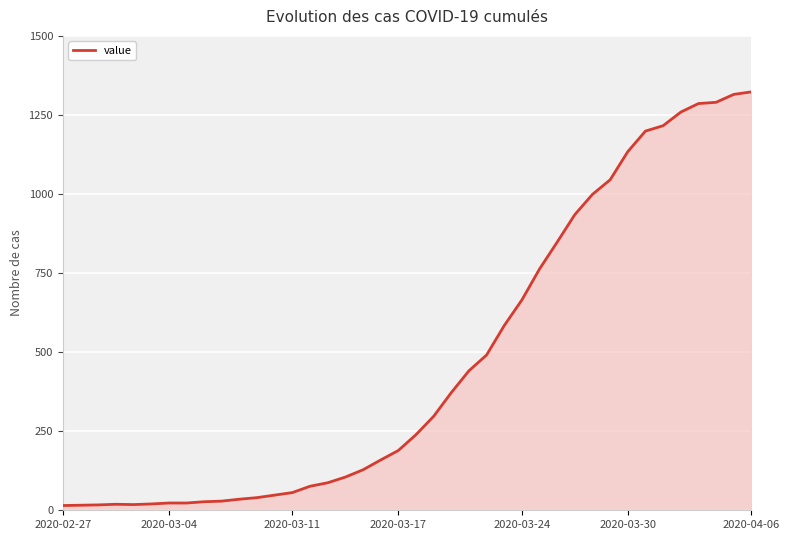

What is the average value?

471